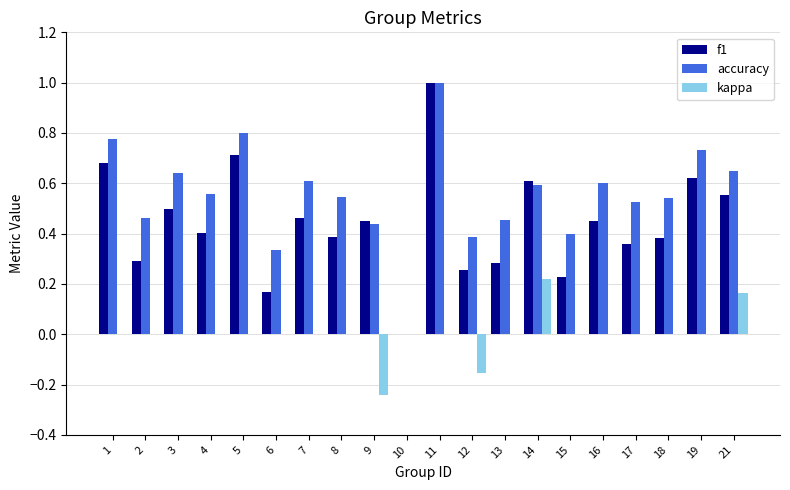

At which category is the sum across all series the highest?

11